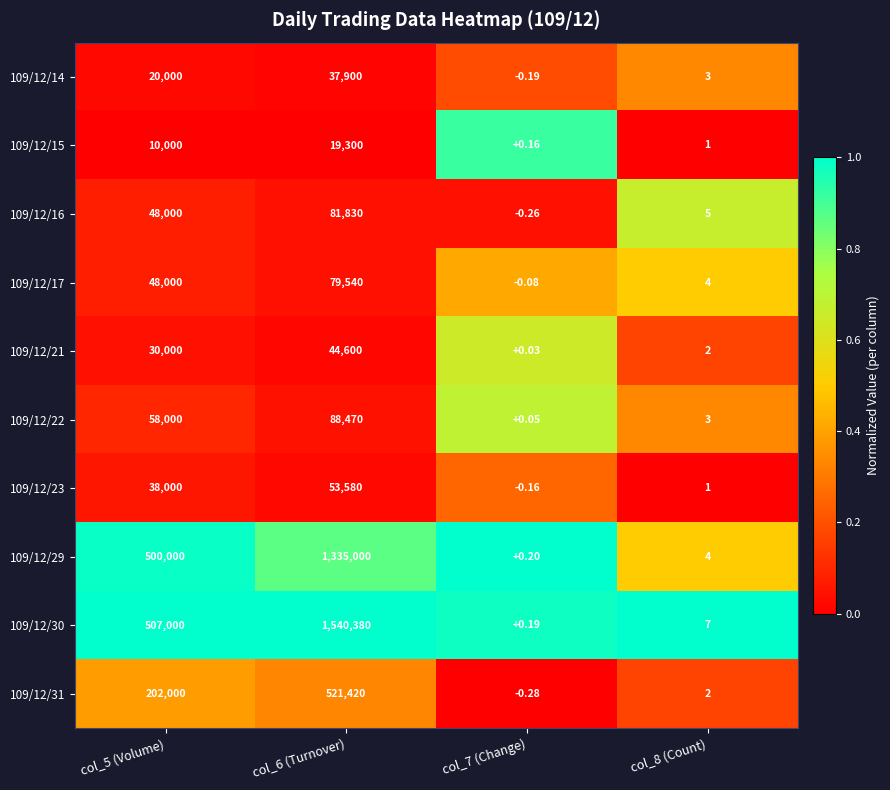

Rank the series by their maximum value, from highest to lowest.

109/12/30, 109/12/29, 109/12/31, 109/12/22, 109/12/16, 109/12/17, 109/12/23, 109/12/21, 109/12/14, 109/12/15